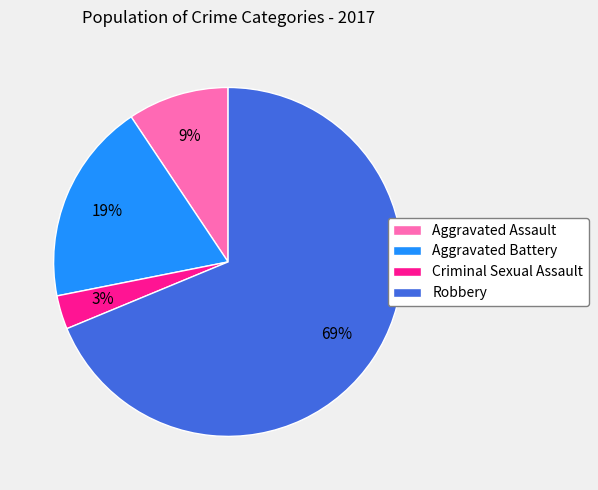

Rank the categories by value from highest to lowest.

Robbery, Aggravated Battery, Aggravated Assault, Criminal Sexual Assault